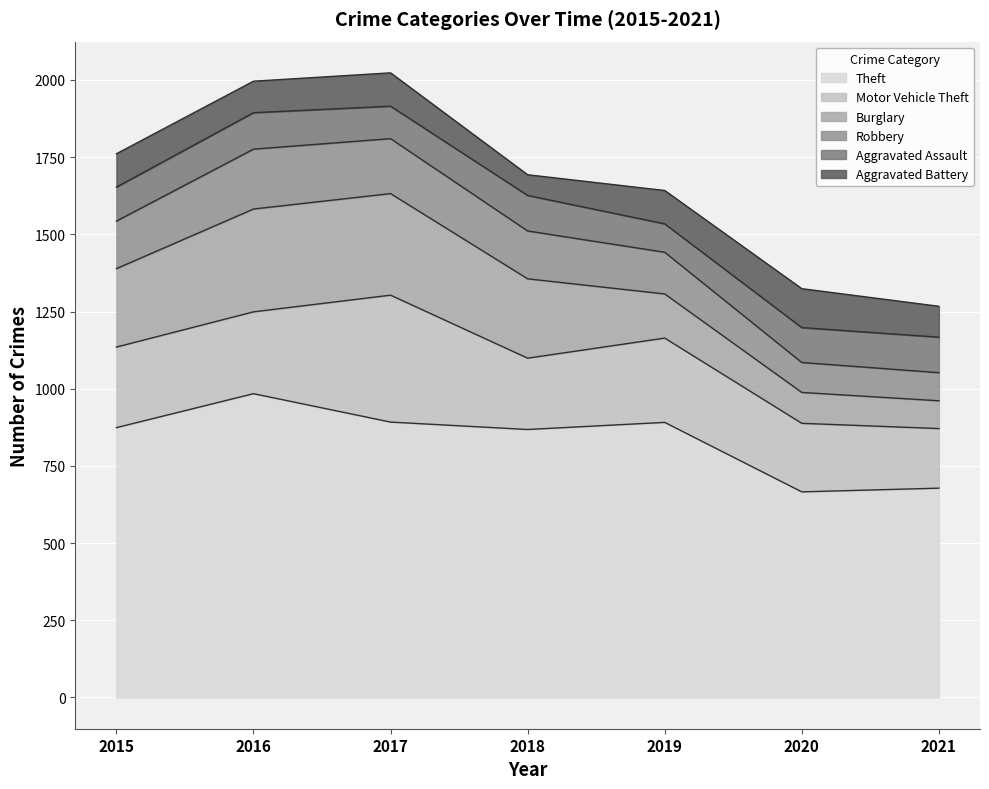

Reading left to right, extract all data points from this chart.

Theft: 874	984	892	868	891	666	678
Motor Vehicle Theft: 261	265	411	231	273	222	193
Burglary: 254	333	329	257	143	100	90
Robbery: 154	194	178	155	135	97	91
Aggravated Assault: 110	118	105	115	92	113	115
Aggravated Battery: 108	102	108	67	108	126	100